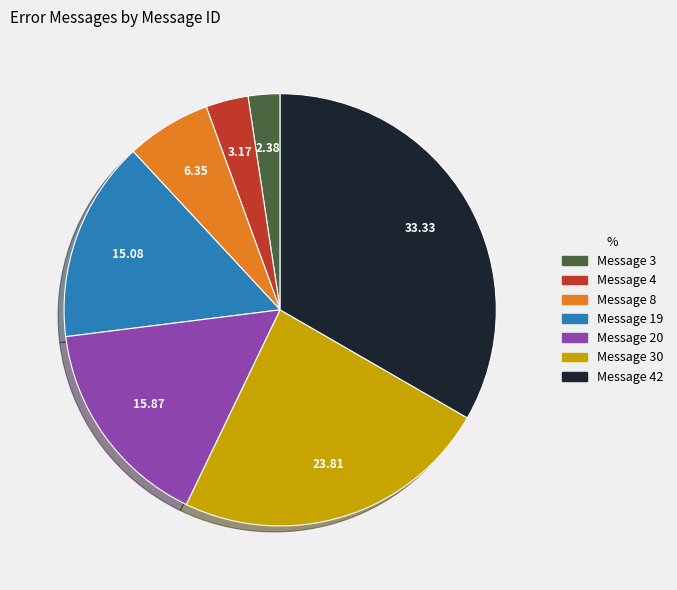

Count the number of slices in the pie.

7